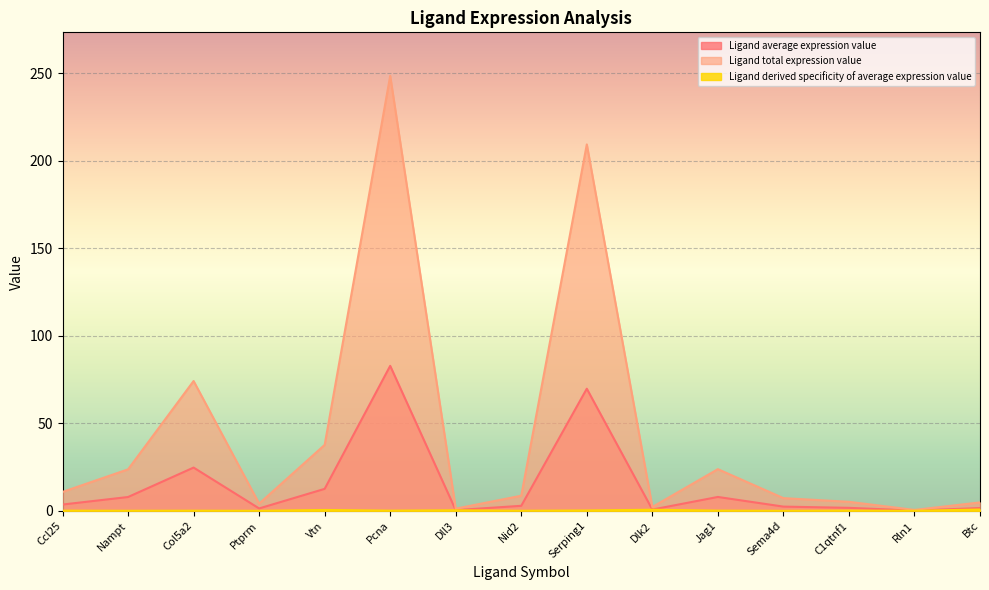

At which category is the sum across all series the highest?

Pcna